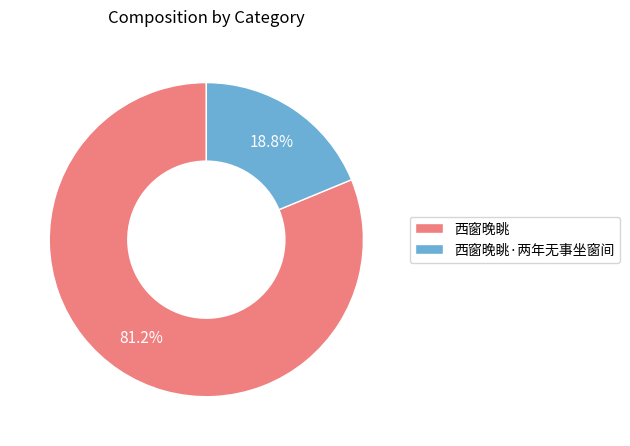

Between 西窗晚眺 and 西窗晚眺·两年无事坐窗间, which is larger?

西窗晚眺